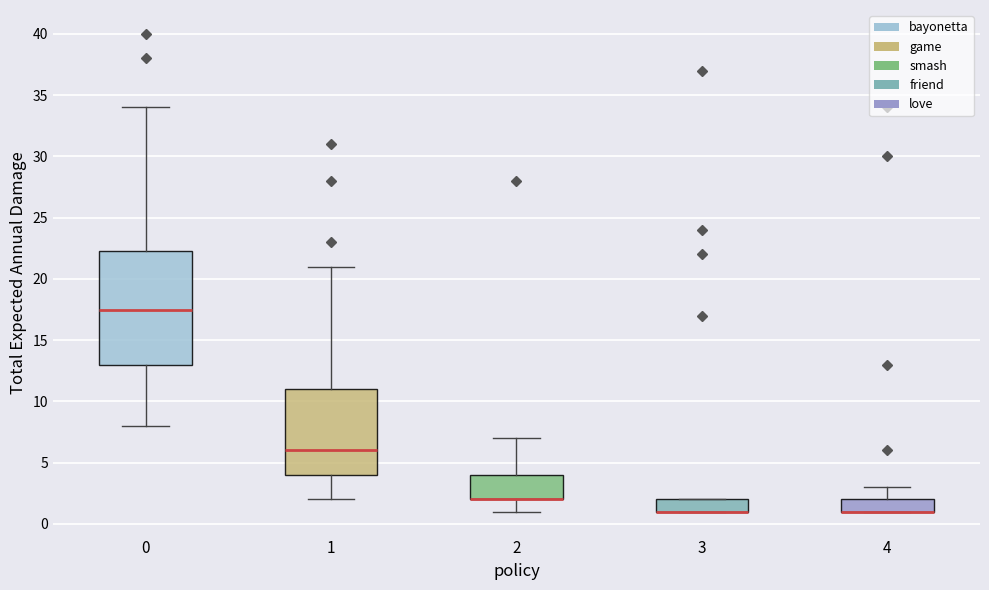

Reading left to right, transcribe this box plot: for each box, give where its median line is, the range the box spans, and where its two whiskers end, as read against the y-axis. The values are not printed on the chart, so give them approximately, as read against the axis.

0: median 17.5, box 13.0 to 22.5, whiskers 8.0 to 34.0
1: median 6.0, box 4.0 to 11.0, whiskers 2.0 to 21.0
2: median 2.0 (drawn on the box's lower edge), box 2.0 to 4.0, whiskers 1.0 to 7.0
3: median 1.0 (drawn on the box's lower edge), box 1.0 to 2.0, whiskers 1.0 to 2.0
4: median 1.0 (drawn on the box's lower edge), box 1.0 to 2.0, whiskers 1.0 to 3.0